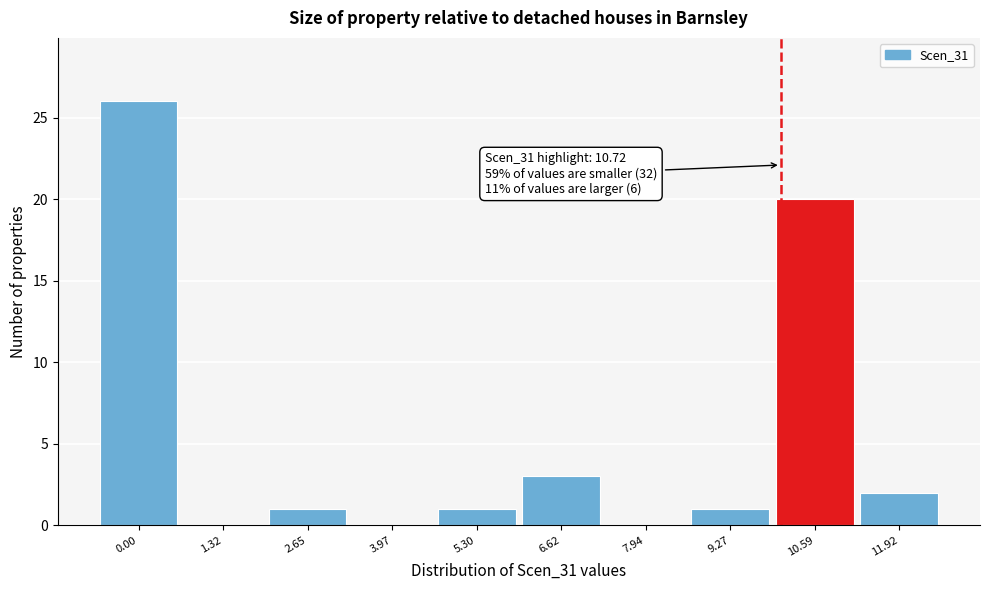

Reading right to left, list all the values displayed in this chart.

11.92=2	10.59=20	9.27=1	7.94=0	6.62=3	5.30=1	3.97=0	2.65=1	1.32=0	0.00=26